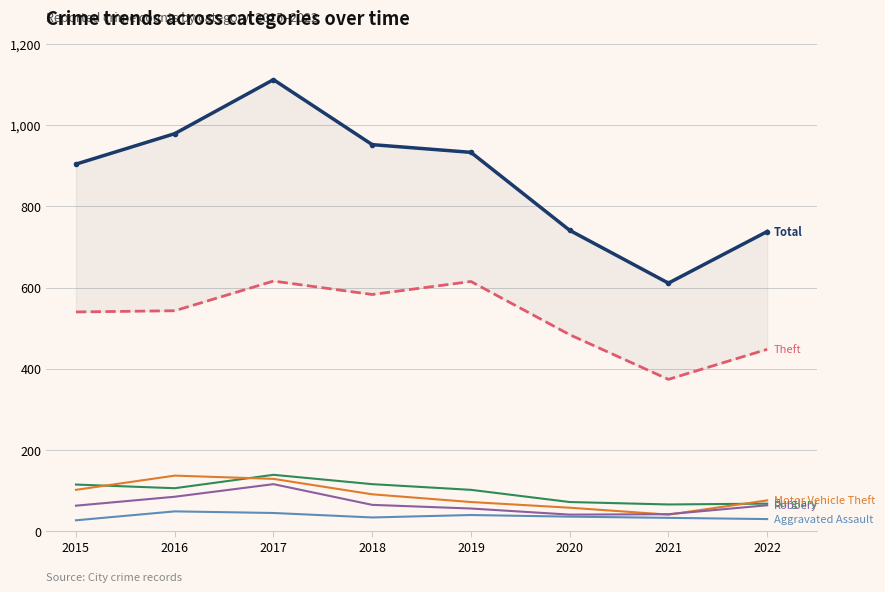

What is the value of the Motor Vehicle Theft point at the 1st from the left?

102